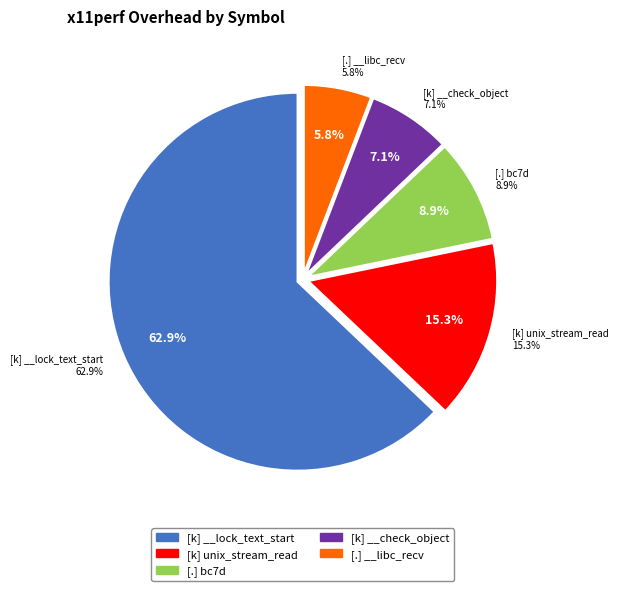

Count the number of slices in the pie.

5